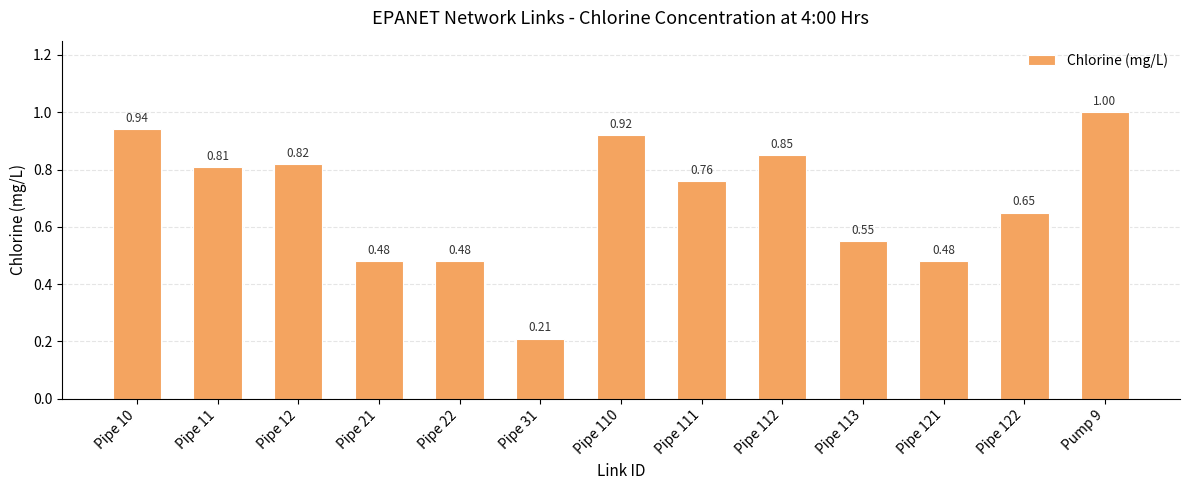

What is the value of the 13th bar from the left?

1.0